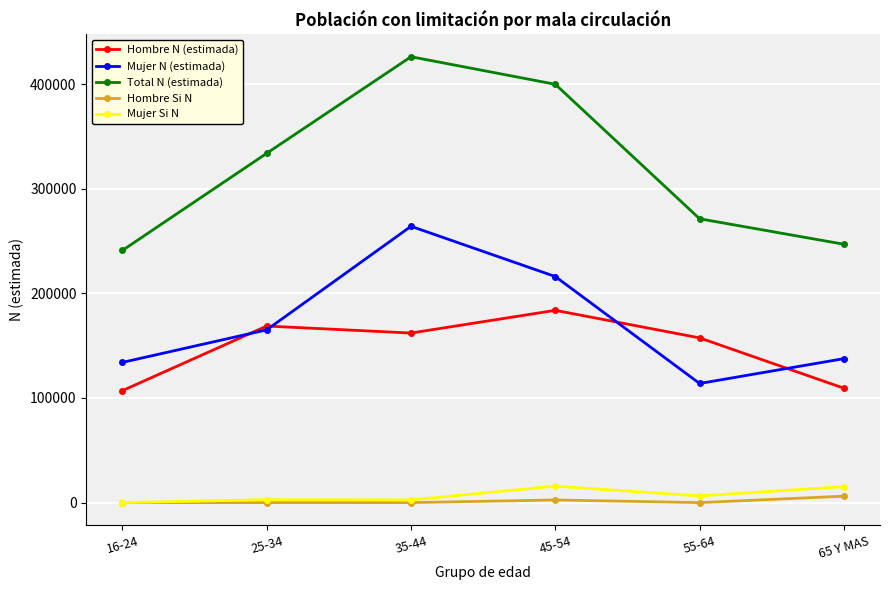

How many interior local peaks does the Total N (estimada) series have?

1